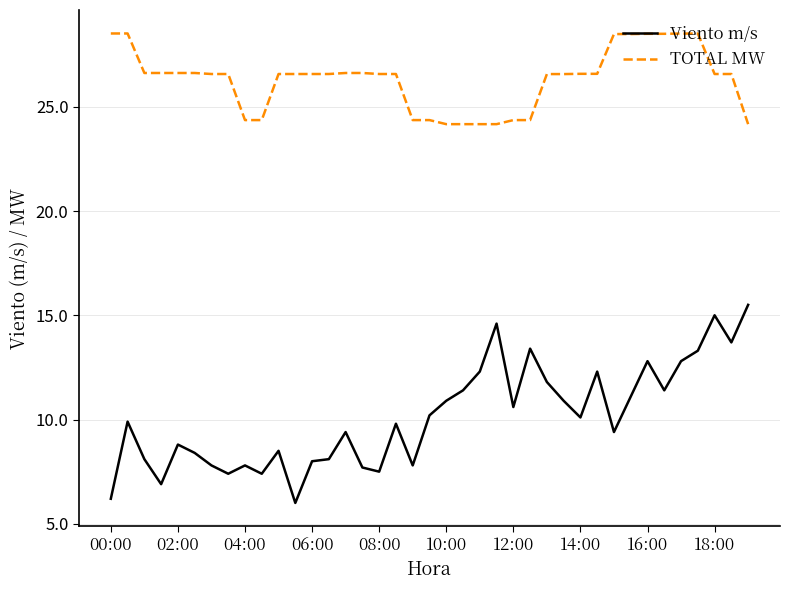

Which series has the largest total across all categories?

TOTAL MW